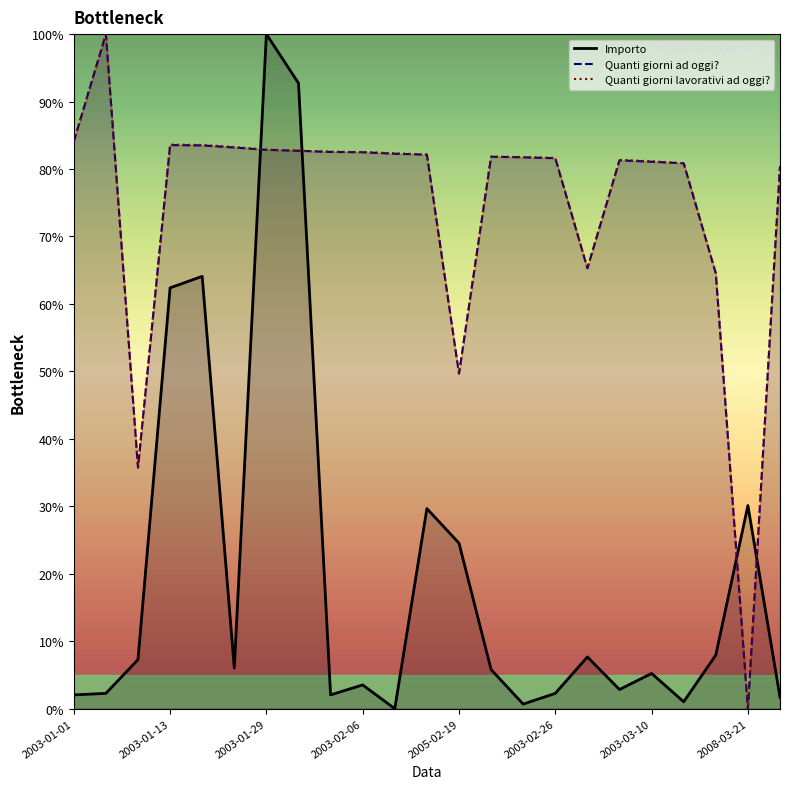

What is the label of the 17th point from the right?

2003-01-29